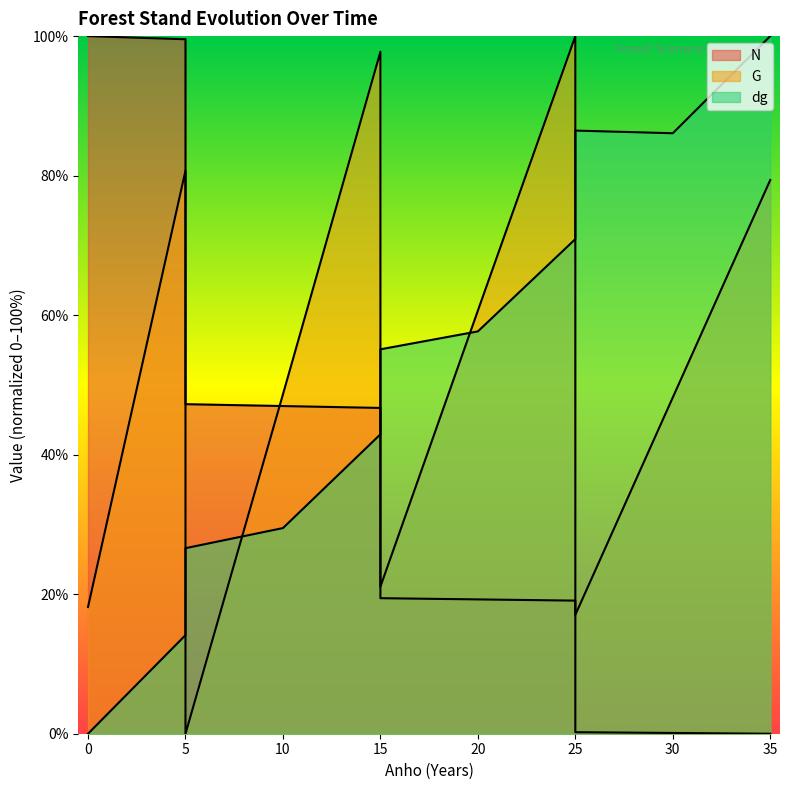

Where is N nearest to the value 50?

5